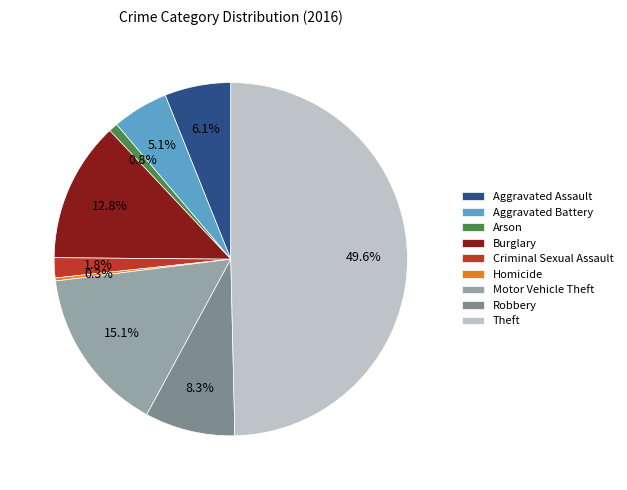

Which slice is the largest?

Theft